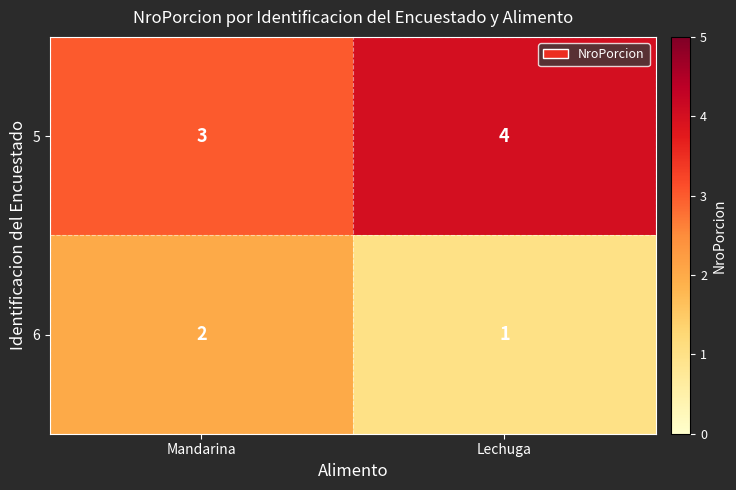

Reading left to right, what are all the values shown in this chart?

5: Mandarina=3	Lechuga=4
6: Mandarina=2	Lechuga=1